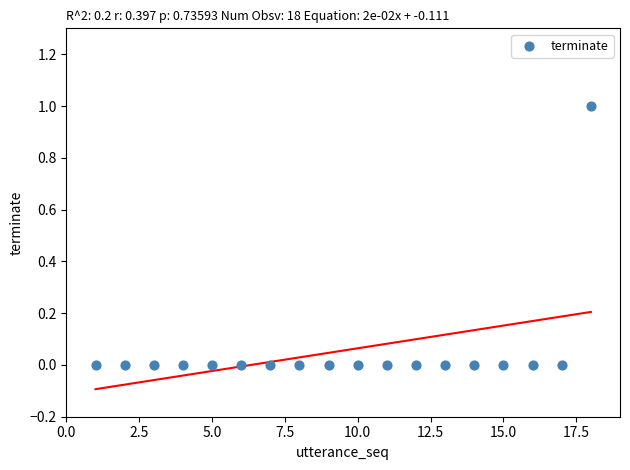

What is the range of X values (max minus min)?

17